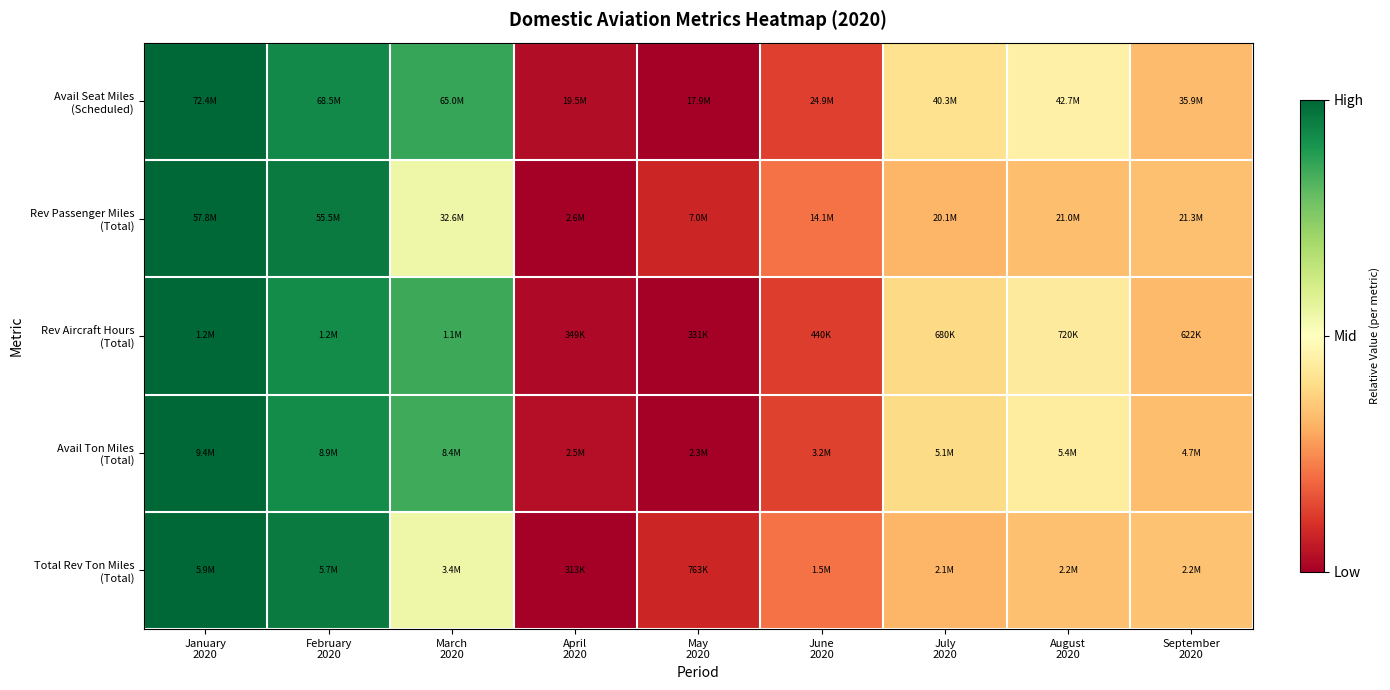

What is the greatest value displayed?

1.0